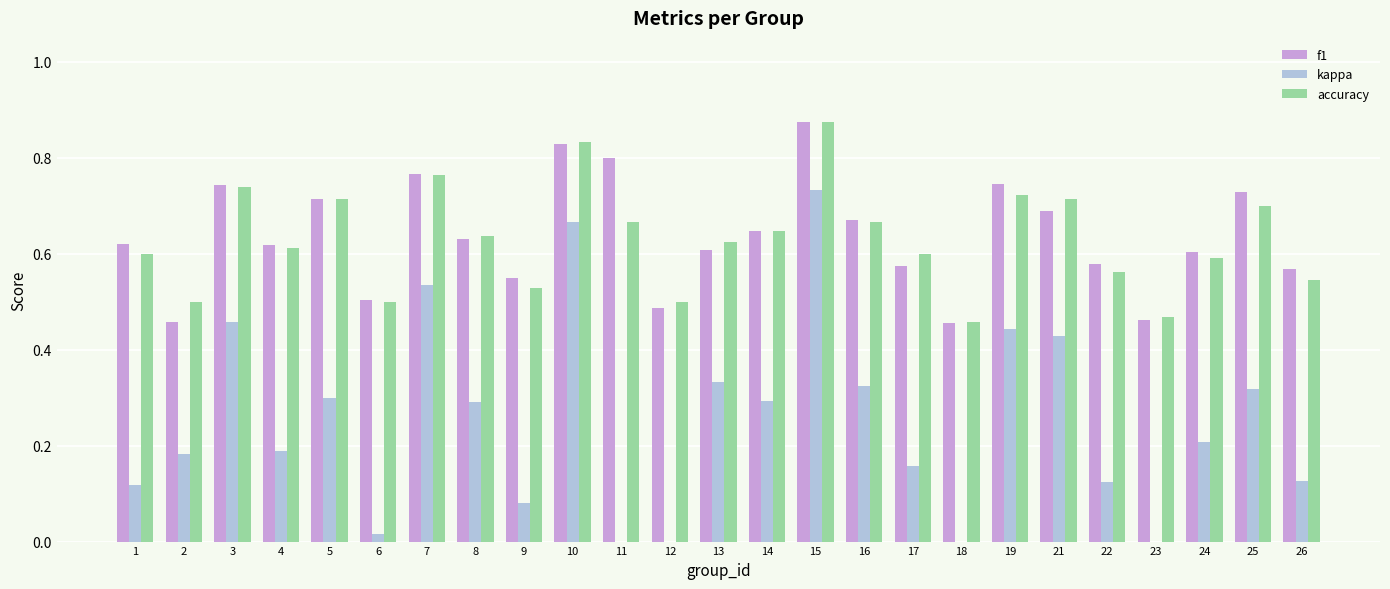

Rank the categories by f1 value from lowest to highest.

18, 2, 23, 12, 6, 9, 26, 17, 22, 24, 13, 4, 1, 8, 14, 16, 21, 5, 25, 3, 19, 7, 11, 10, 15